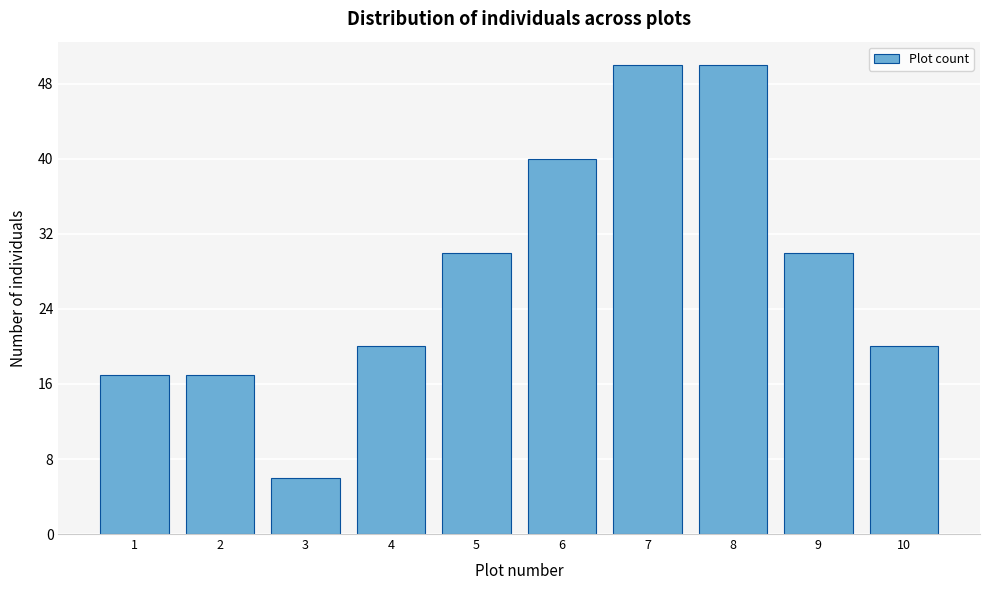

Reading left to right, what are all the values shown in this chart?

17	17	6	20	30	40	50	50	30	20